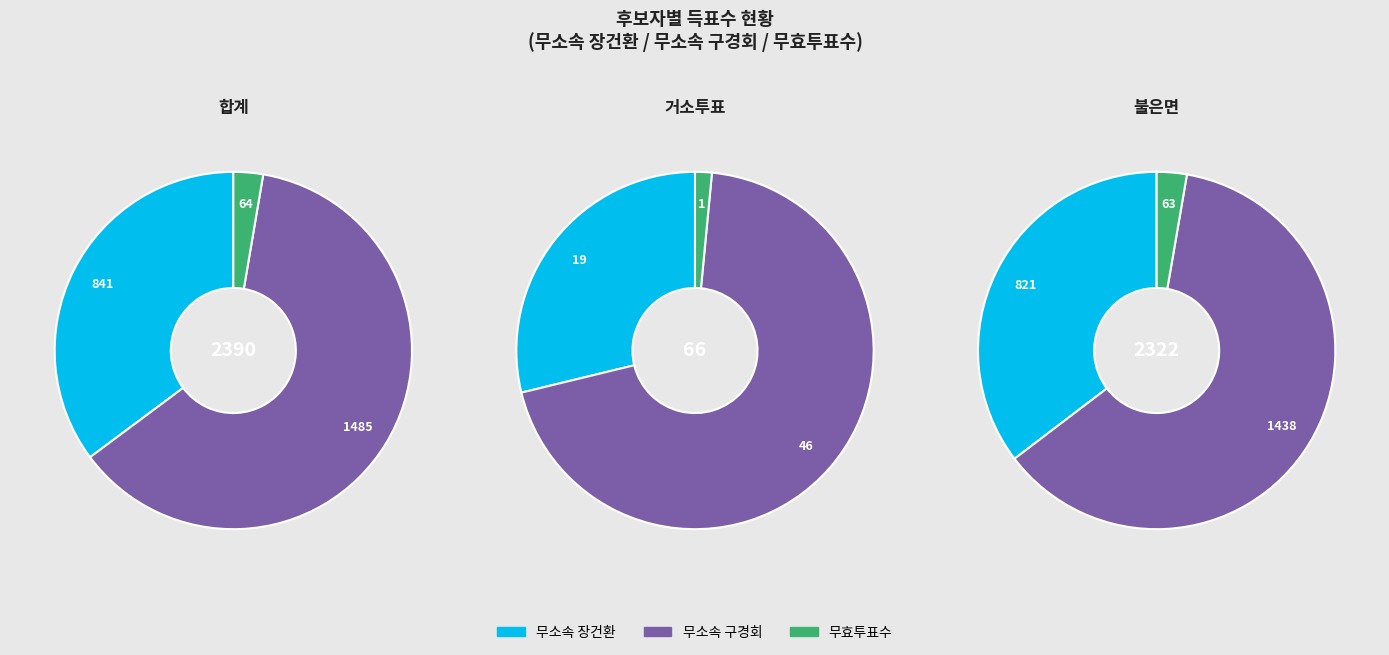

What percentage do 불은면 and 합계 together represent?

98.9%